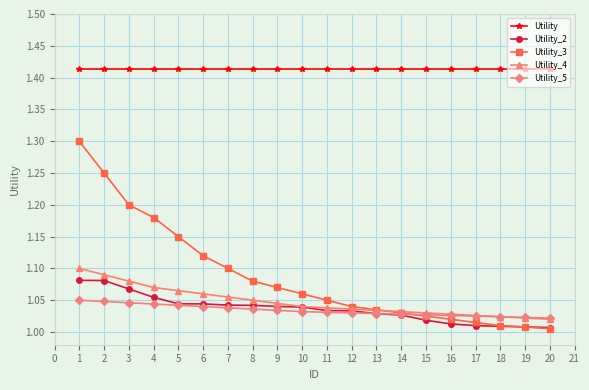

What is the total value across all series at 14?

5.5